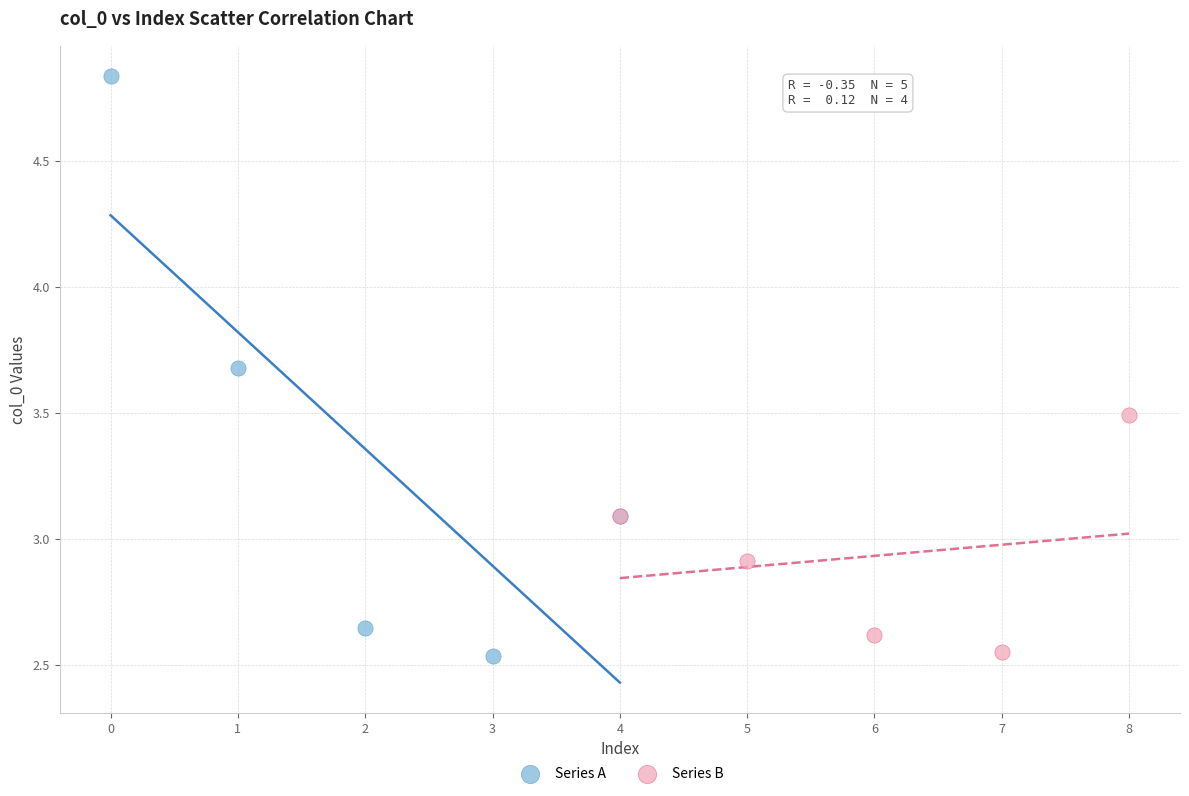

Which series has the largest Y range (max minus min)?

Series A